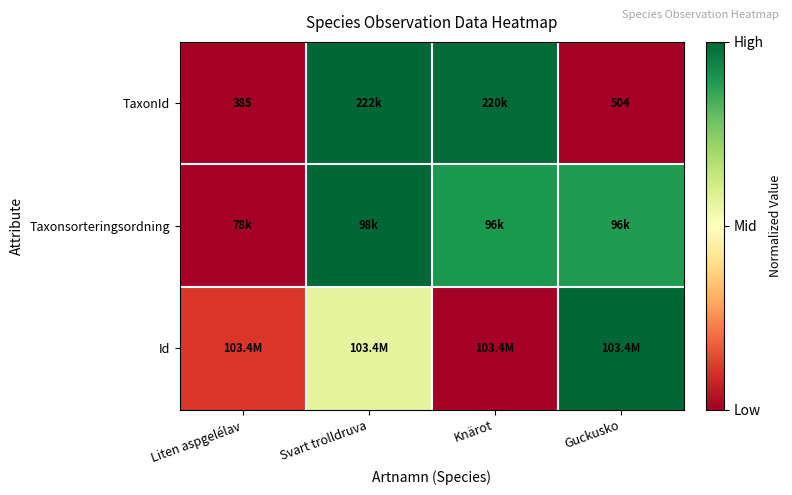

Which series has the widest spread of values?

TaxonId